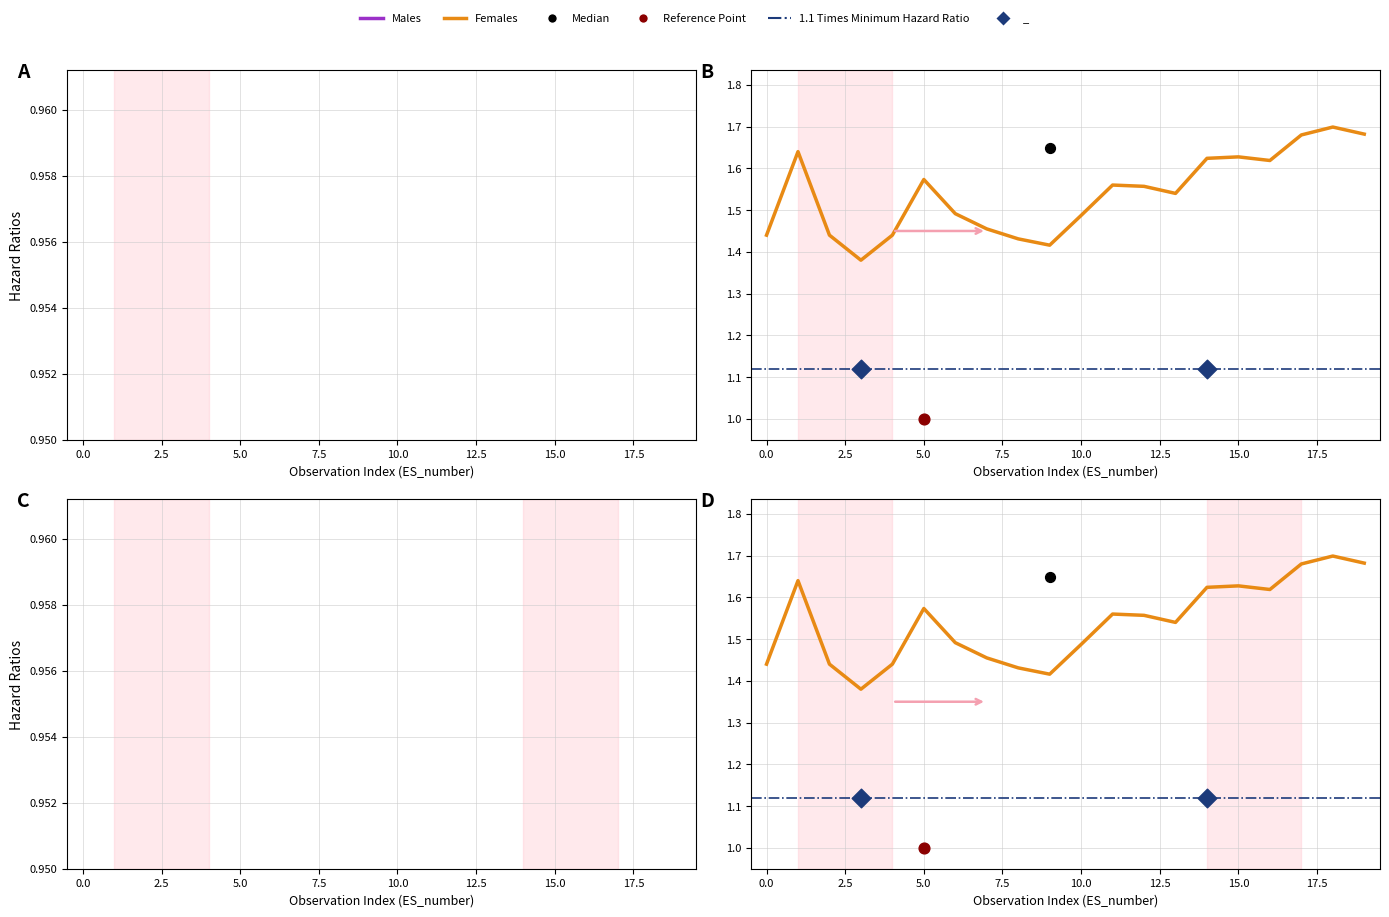

Which series has the largest total across all categories?

Females